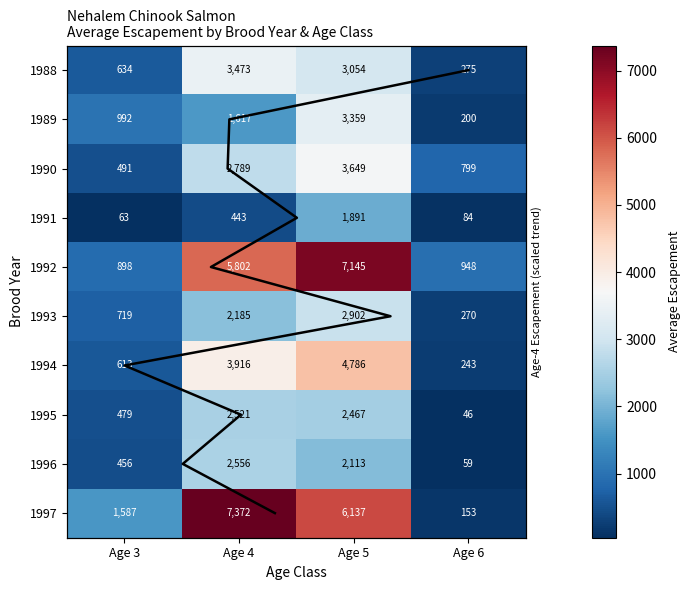

Is the value of 1995 at Age 6 greater than the value of 1991 at Age 4?

No